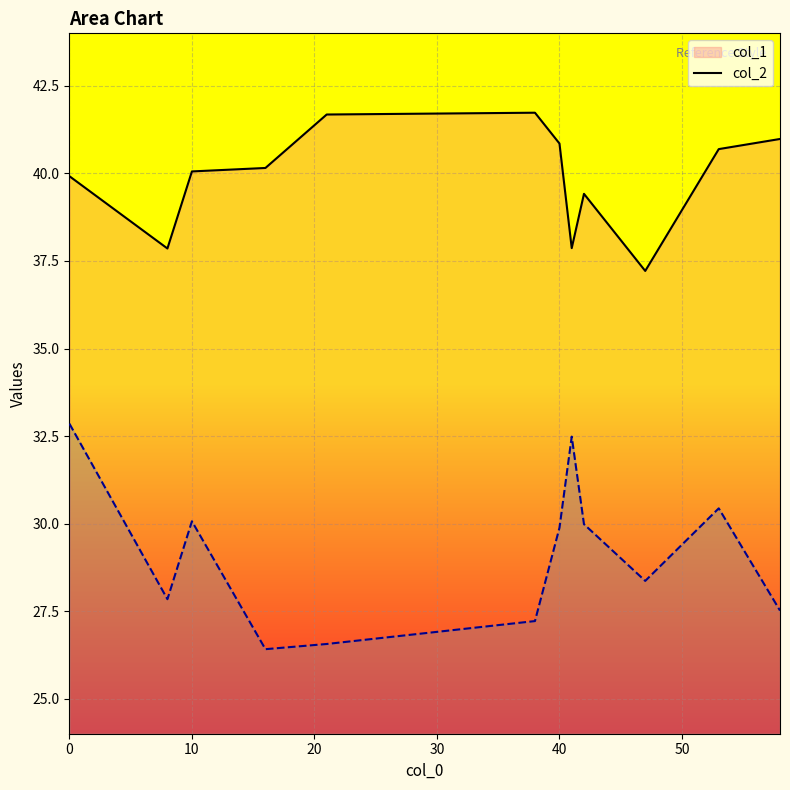

What is the difference between the maximum and minimum values in the col_1 series?

4.5